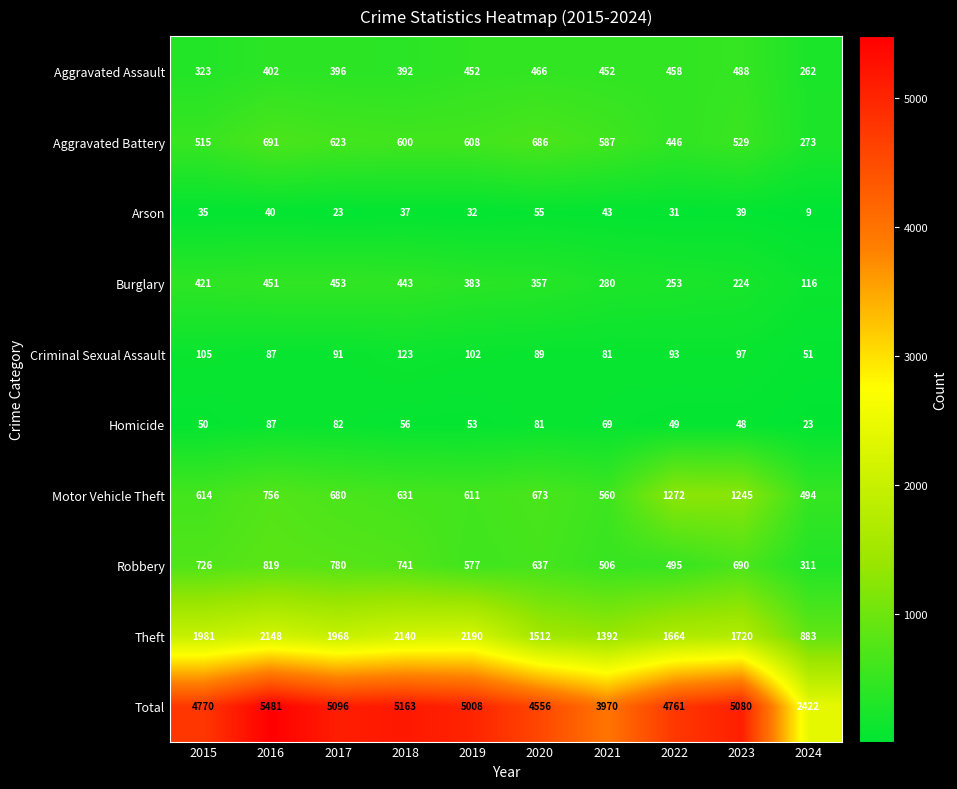

At 2015, list the series in order from largest to smallest.

Total, Theft, Robbery, Motor Vehicle Theft, Aggravated Battery, Burglary, Aggravated Assault, Criminal Sexual Assault, Homicide, Arson